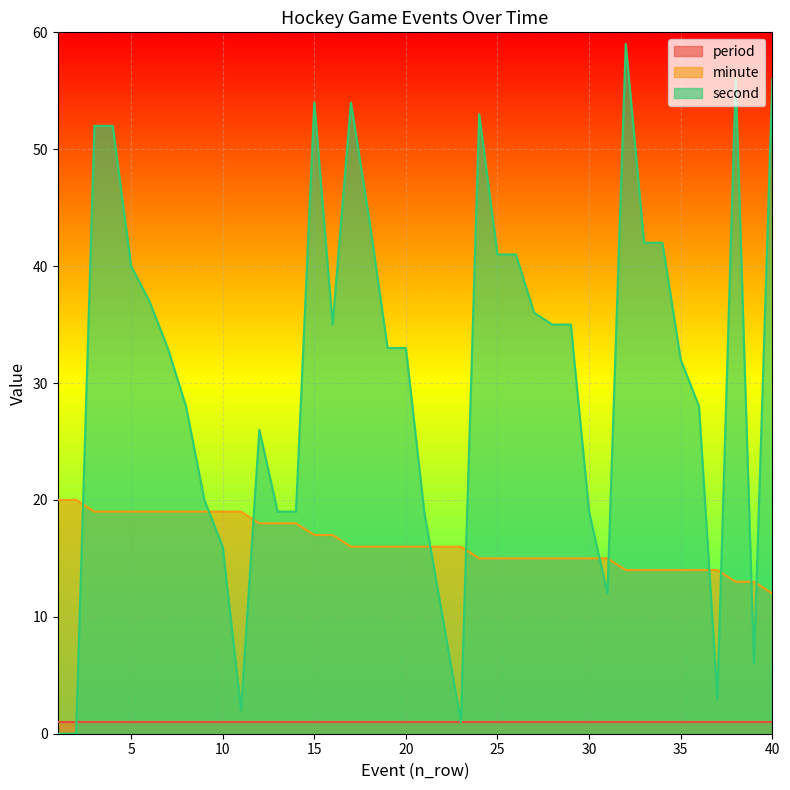

What is the lowest value of the minute series?

12